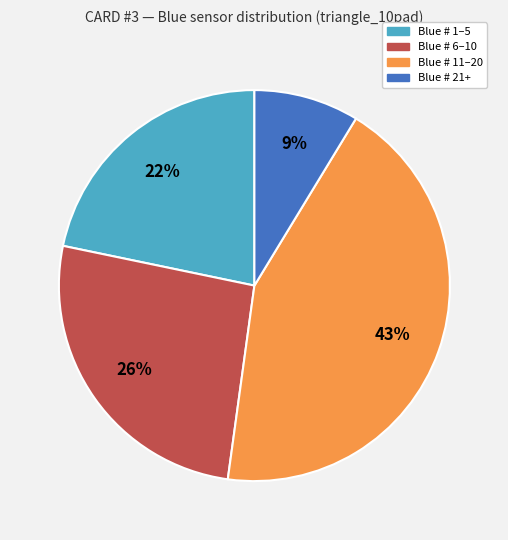

To the nearest percent, what is the average slice percentage?

25%